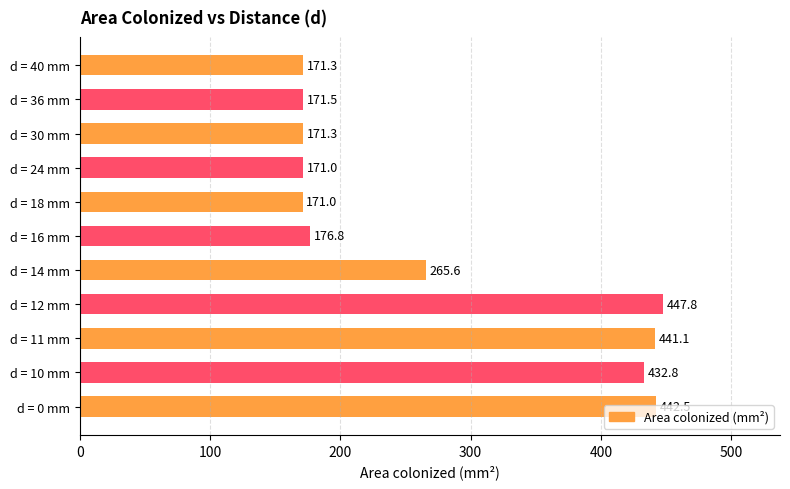

What is the smallest value displayed?

171.0